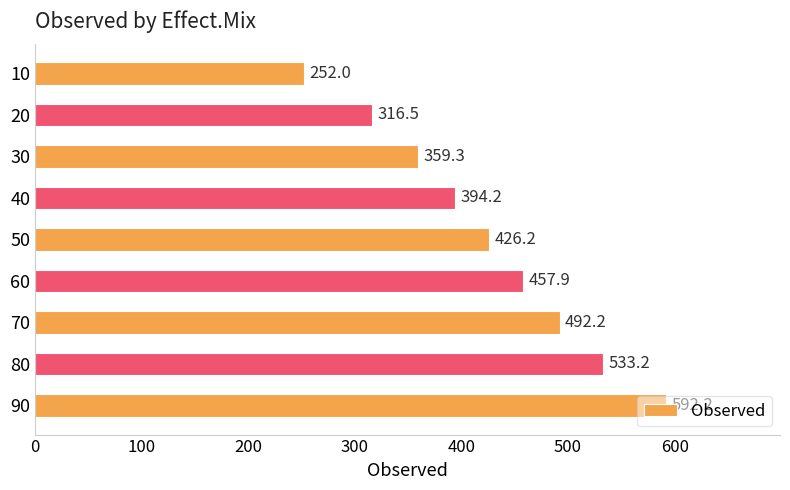

What value does the data have at 10?

252.0